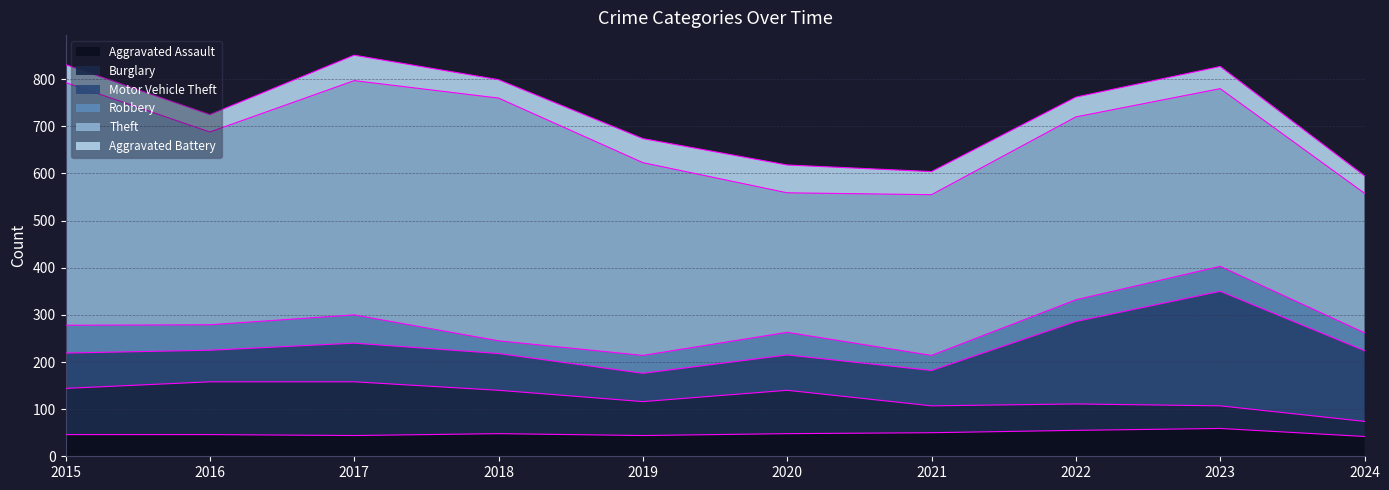

What is the sum of all Robbery values?

455